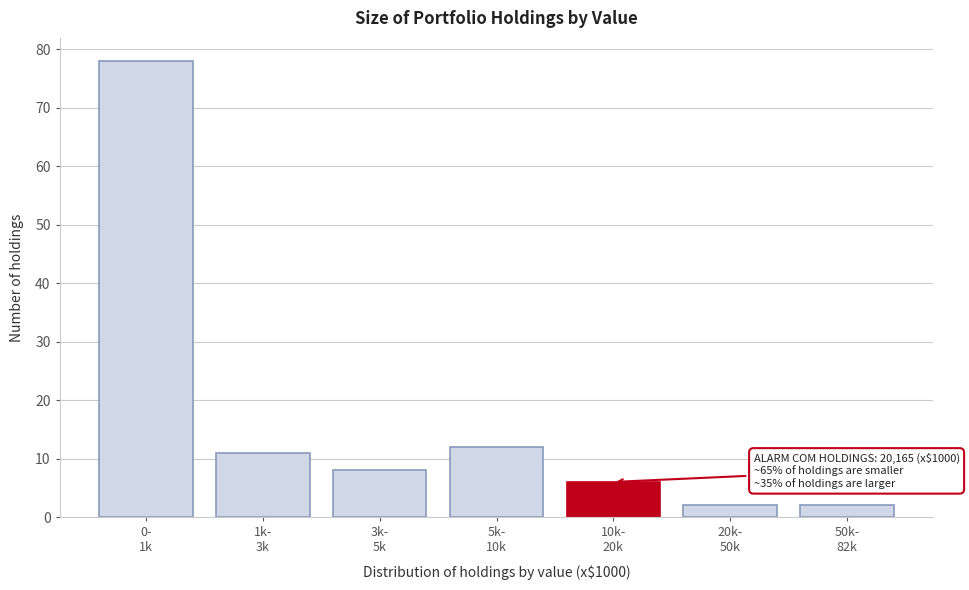

Reading left to right, what are all the values shown in this chart?

78	11	8	12	6	2	2